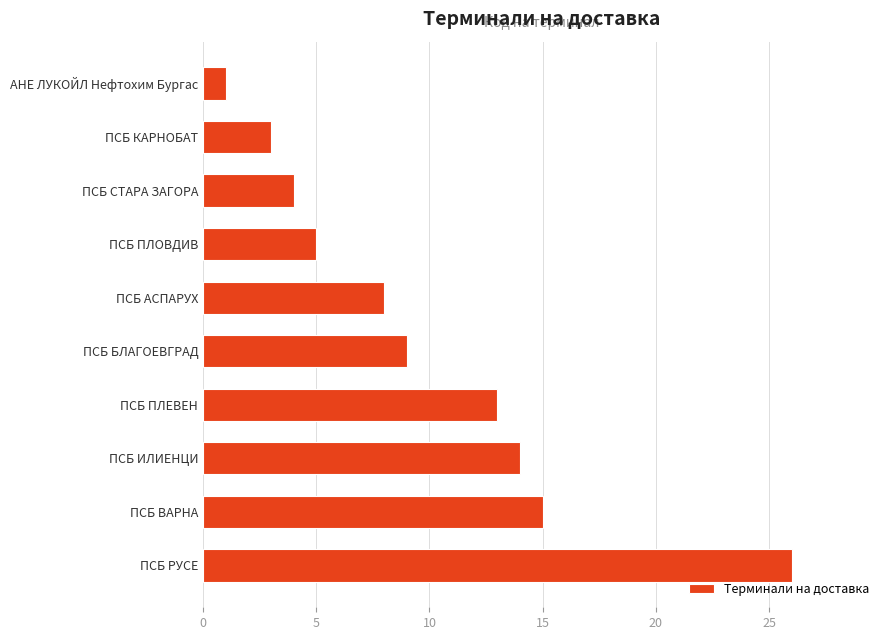

Rank the categories by value from lowest to highest.

АНЕ ЛУКОЙЛ Нефтохим Бургас, ПСБ КАРНОБАТ, ПСБ СТАРА ЗАГОРА, ПСБ ПЛОВДИВ, ПСБ АСПАРУХ, ПСБ БЛАГОЕВГРАД, ПСБ ПЛЕВЕН, ПСБ ИЛИEНЦИ, ПСБ ВАРНА, ПСБ РУСЕ